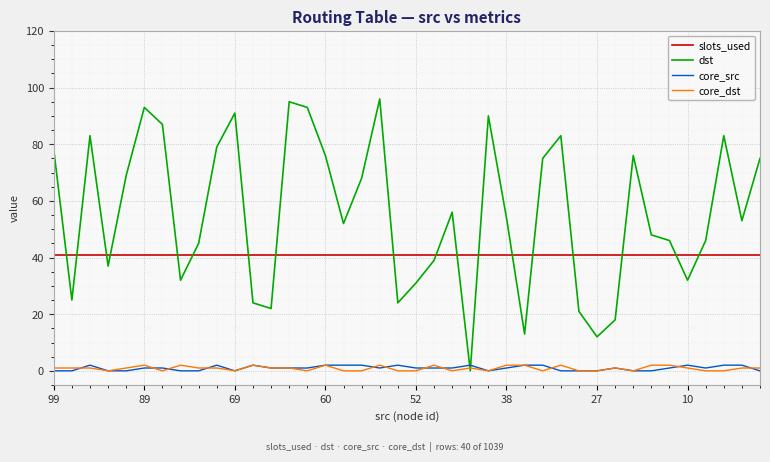

Reading left to right, what are all the values shown in this chart?

slots_used: 41	41	41	41	41	41	41	41	41	41	41	41	41	41	41	41	41	41	41	41	41	41	41	41	41	41	41	41	41	41	41	41	41	41	41	41	41	41	41	41
dst: 78	25	83	37	69	93	87	32	45	79	91	24	22	95	93	76	52	68	96	24	31	39	56	0	90	54	13	75	83	21	12	18	76	48	46	32	46	83	53	75
core_src: 0	0	2	0	0	1	1	0	0	2	0	2	1	1	1	2	2	2	1	2	1	1	1	2	0	1	2	2	0	0	0	1	0	0	1	2	1	2	2	0
core_dst: 1	1	1	0	1	2	0	2	1	1	0	2	1	1	0	2	0	0	2	0	0	2	0	1	0	2	2	0	2	0	0	1	0	2	2	1	0	0	1	1